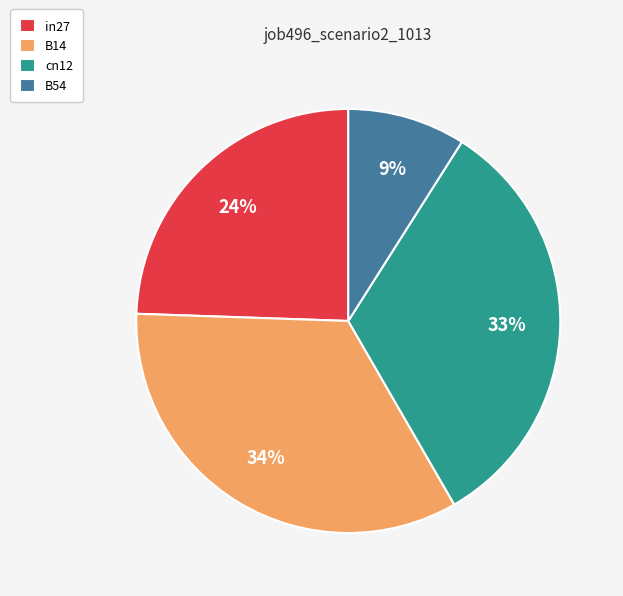

To the nearest percent, what percentage of the pie is cn12?

33%